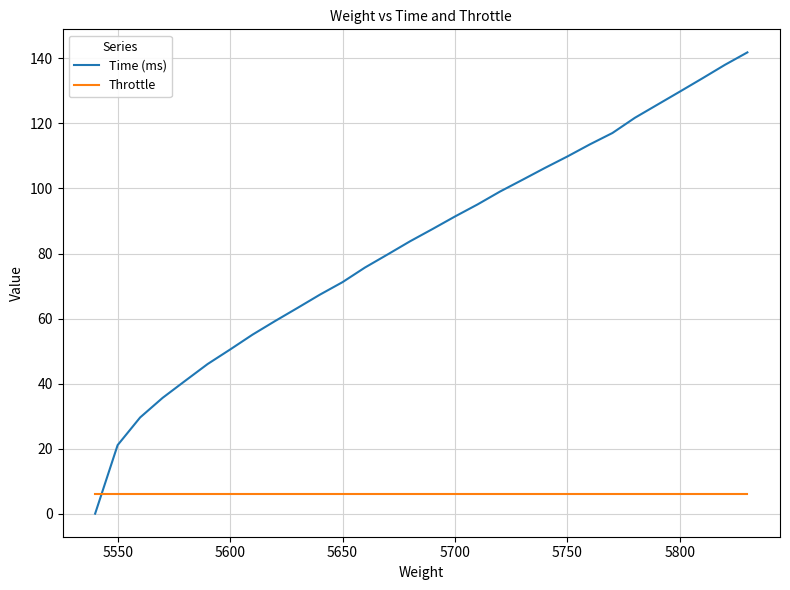

Which series ends up on top after the final intersection of Throttle and Time (ms)?

Time (ms)